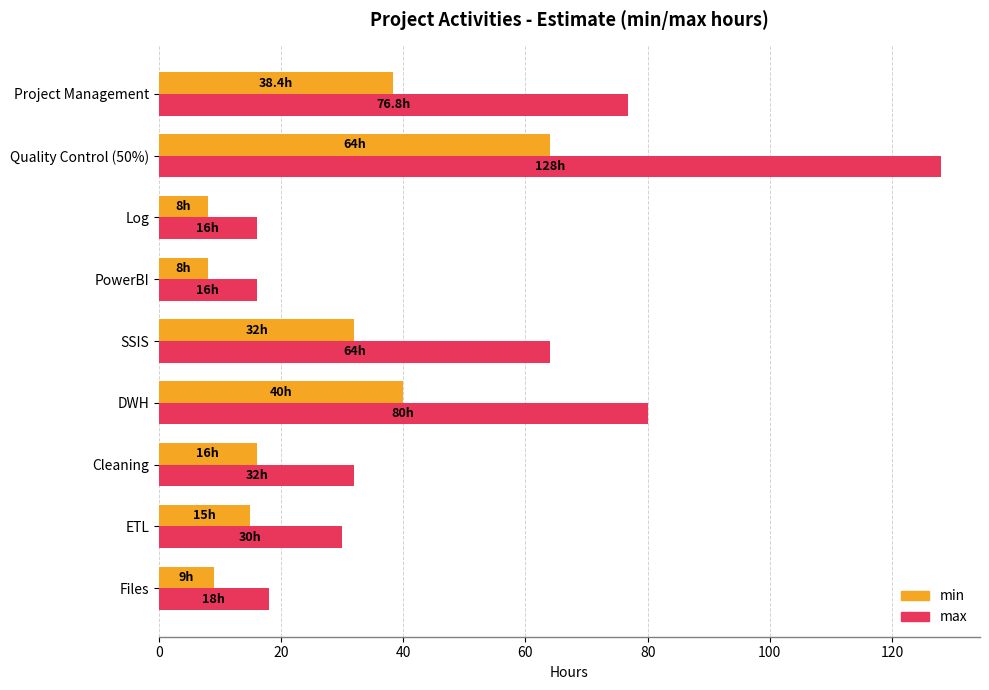

Rank the series by their average value, from highest to lowest.

max, min